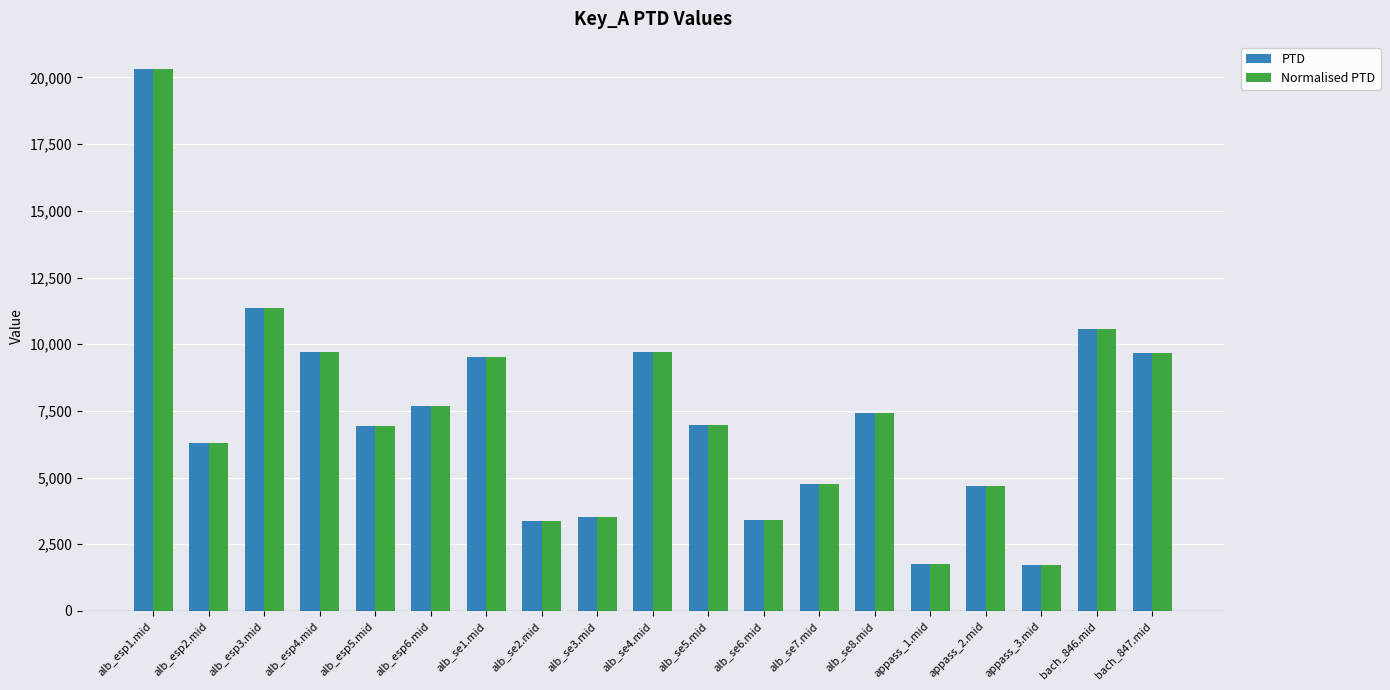

What is the total value across all series at alb_esp2.mid?

12576.3